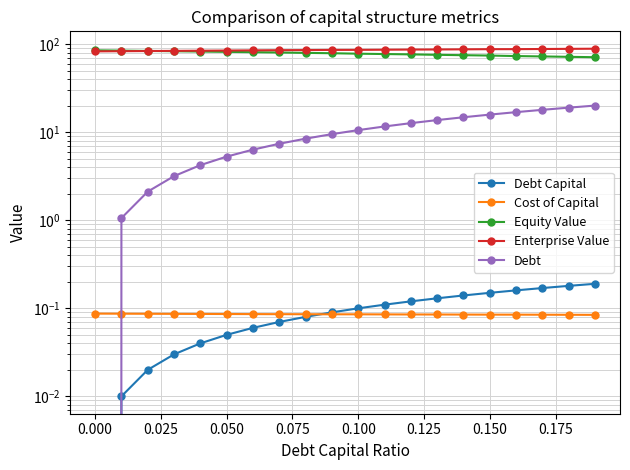

The Equity Value series shows 74.5 at 0.150. True or false?

True